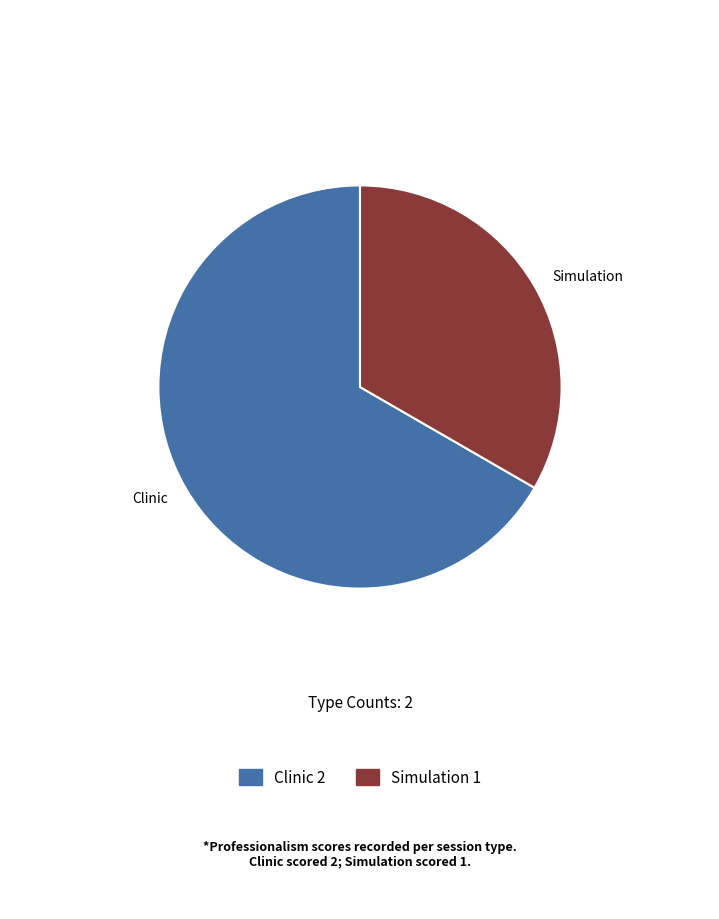

Count the number of slices in the pie.

2